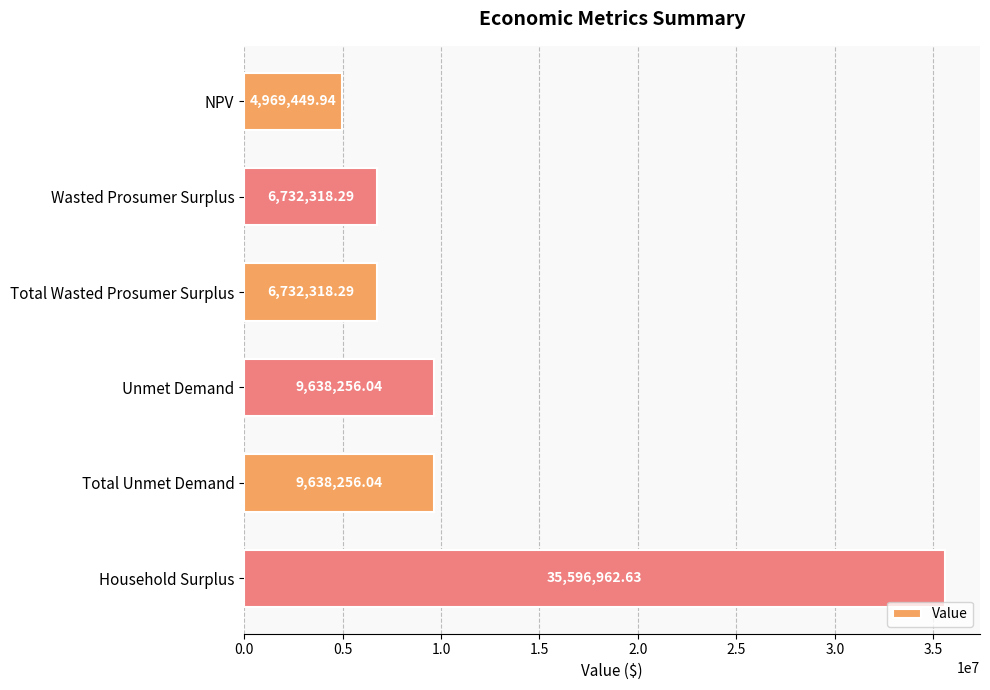

At which category does the chart reach its peak across all series?

Household Surplus